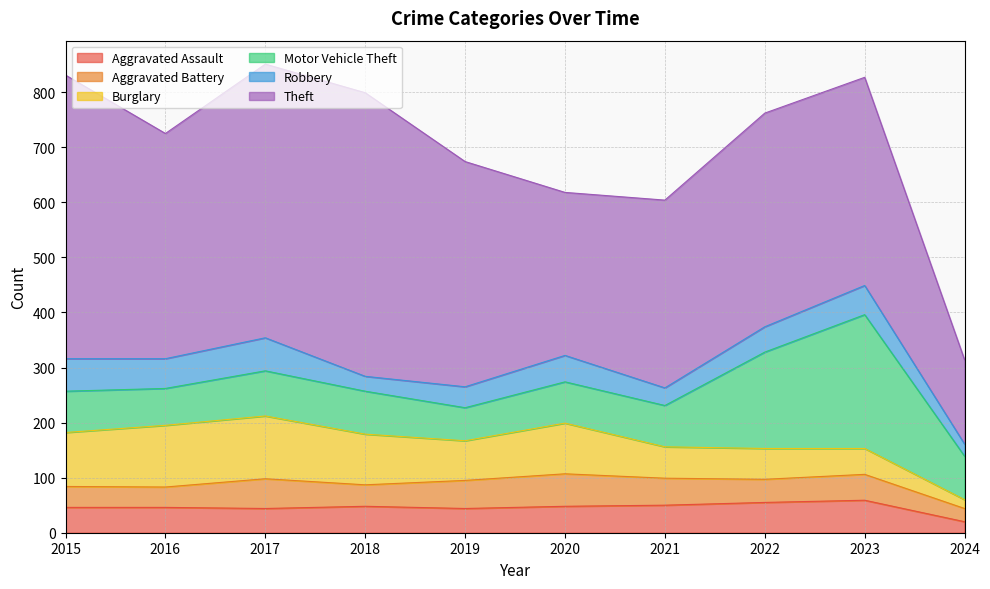

Which series has the largest total across all categories?

Theft